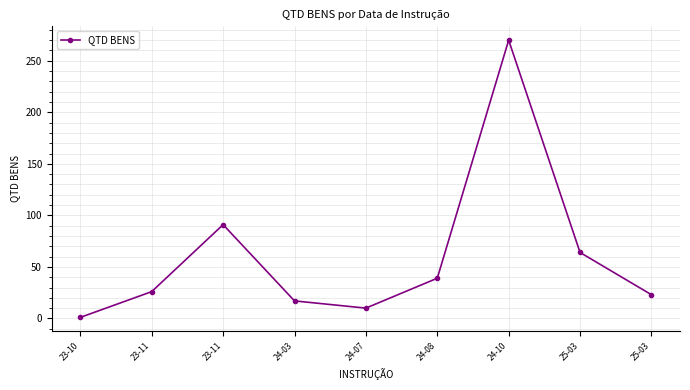

At which category does the chart reach its peak across all series?

24-10